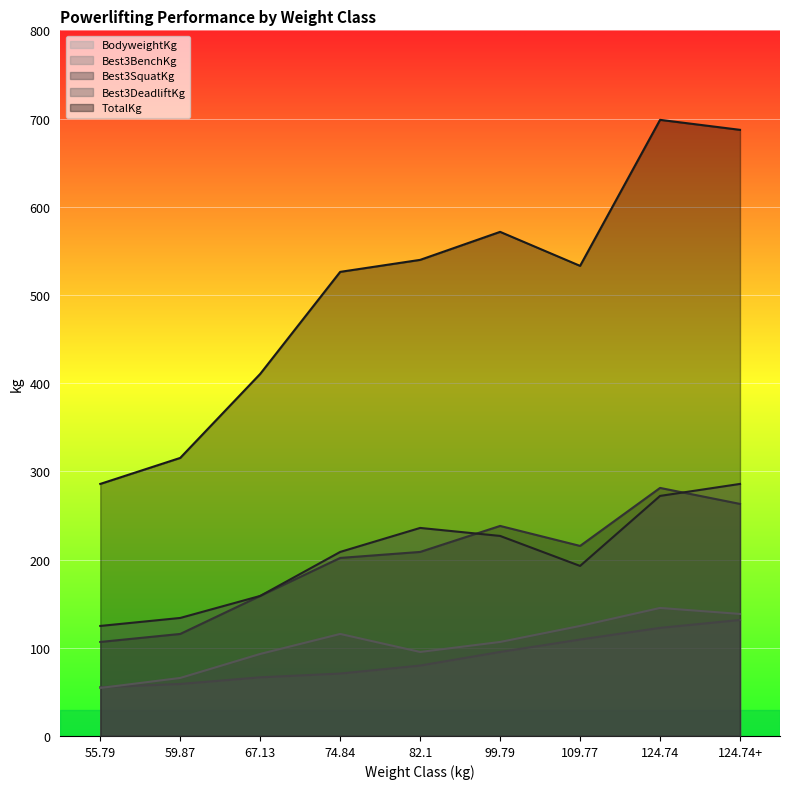

At which label is TotalKg closest to 492?

74.84